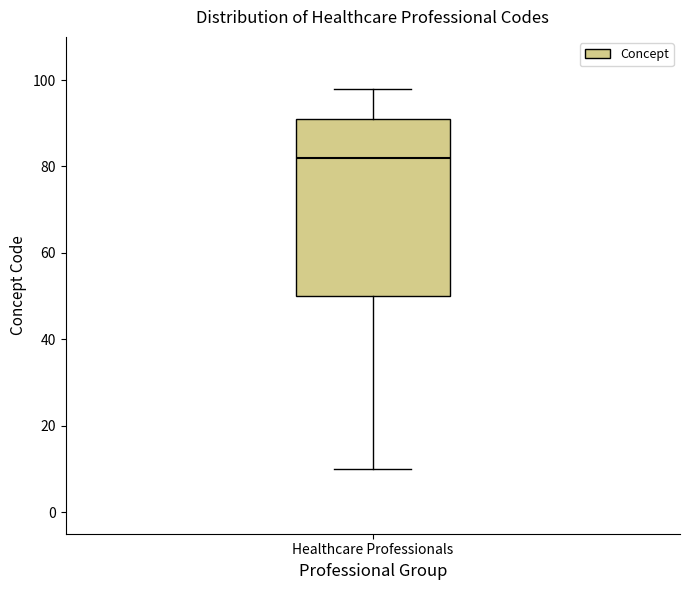

Read this box plot against the y-axis: the position of the median line, the range covered by the box, and the ends of both whiskers. The values are not printed on the chart, so give them approximately, as read against the axis.

median 82, box 50 to 92, whiskers 10 to 98